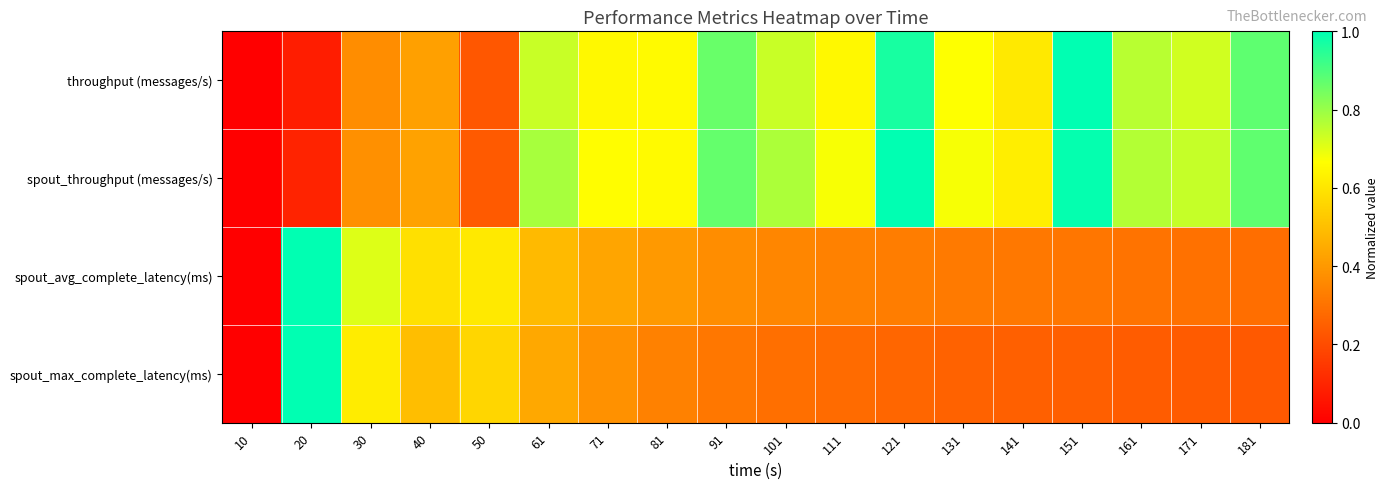

What is the difference between the highest and lowest values at 171?

0.5